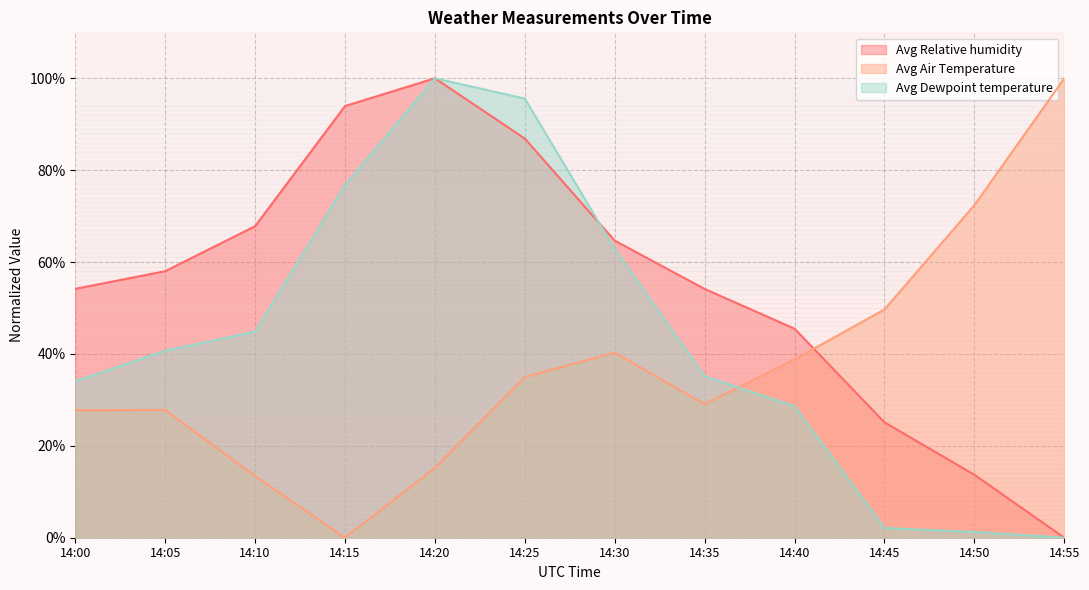

Reading right to left, transcribe all the data shown in this chart.

Avg Air Temperature: 100.0	72.4	49.7	38.8	29.0	40.3	35.0	15.2	0.0	13.4	27.8	27.8
Avg Dewpoint temperature: 0.0	1.3	2.1	28.6	35.1	62.8	95.6	100.0	76.8	44.9	40.7	34.0
Avg Relative humidity: 0.0	13.7	25.1	45.5	54.1	64.7	86.9	100.0	94.0	67.8	58.0	54.2